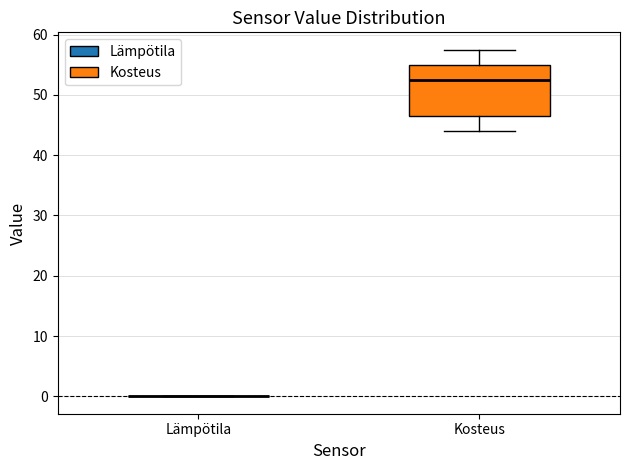

Comparing the boxes themselves (not the whiskers), which one is the tallest?

Kosteus